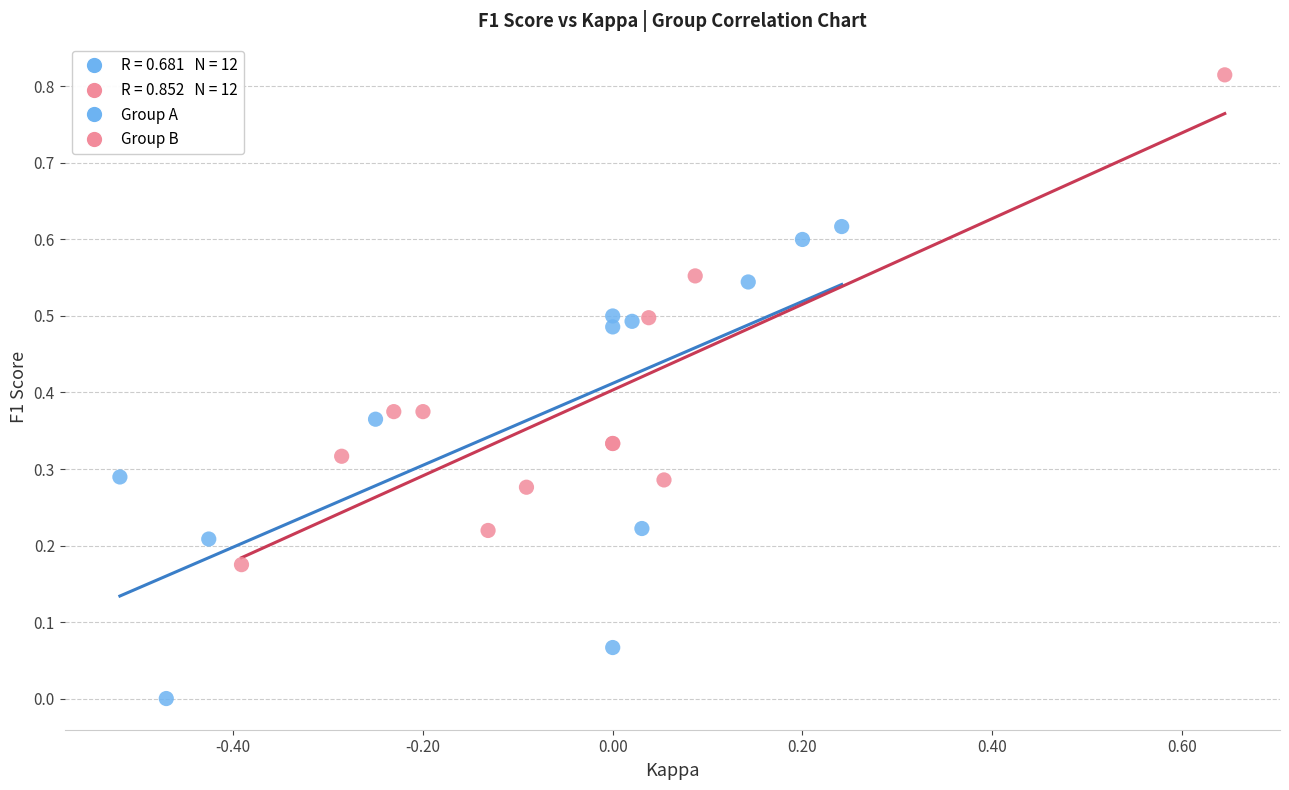

Which series reaches the maximum Y coordinate?

Group B